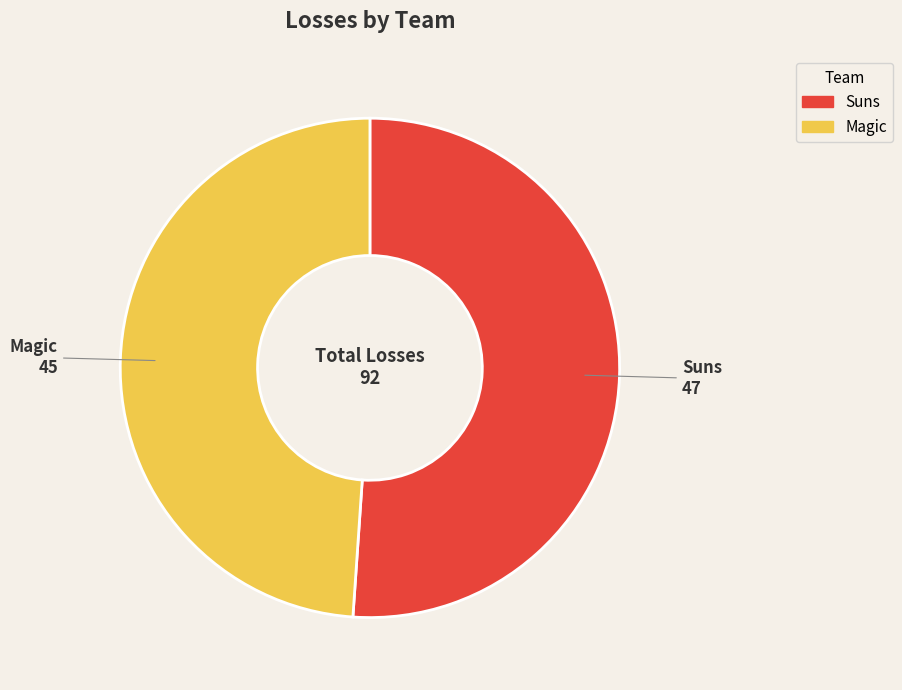

What is the ratio of the value at Suns to the value at Magic?

1.0